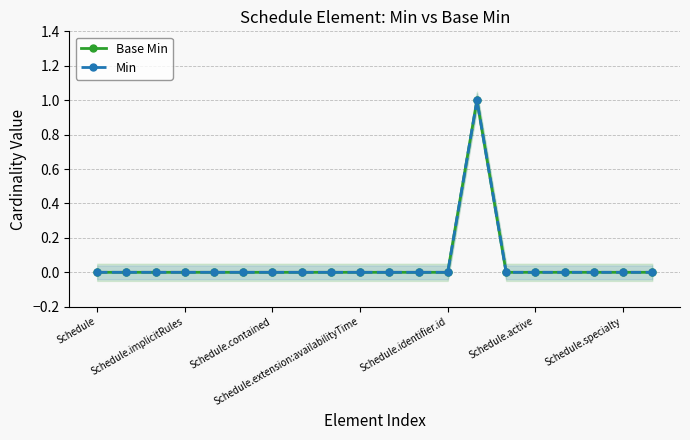

What is the label of the 15th point from the left?

14